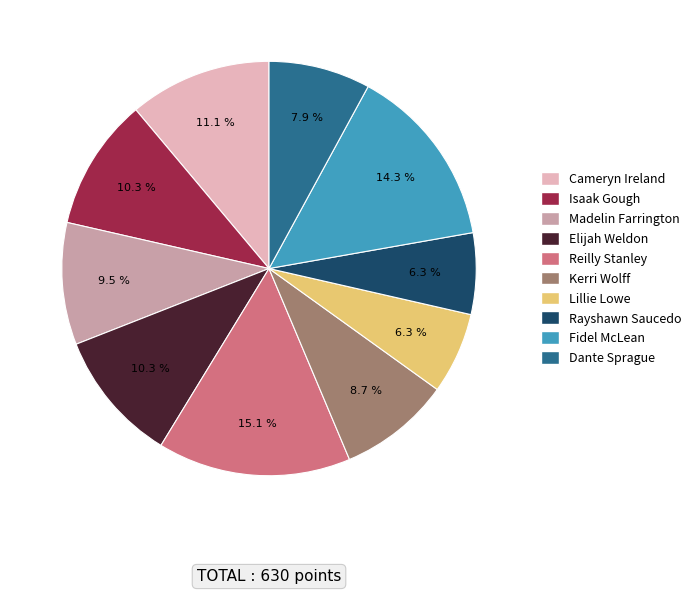

Which slice is the largest?

Reilly Stanley